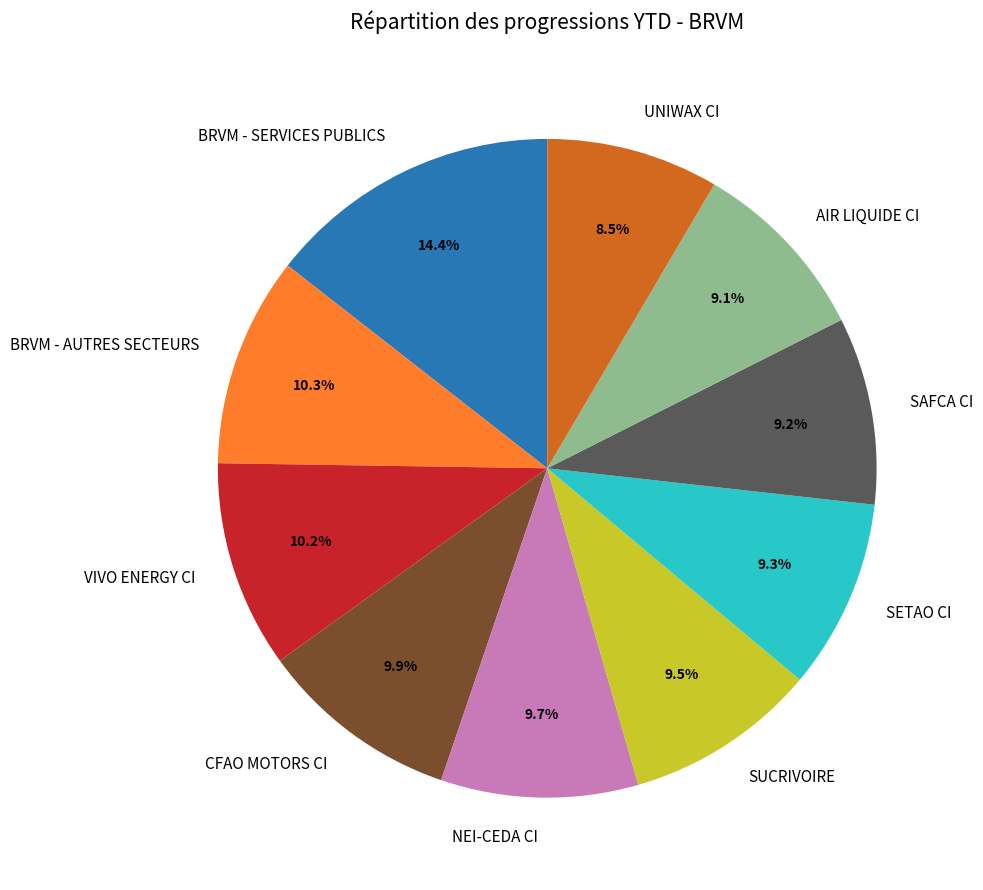

To the nearest percent, what is the average slice percentage?

10%